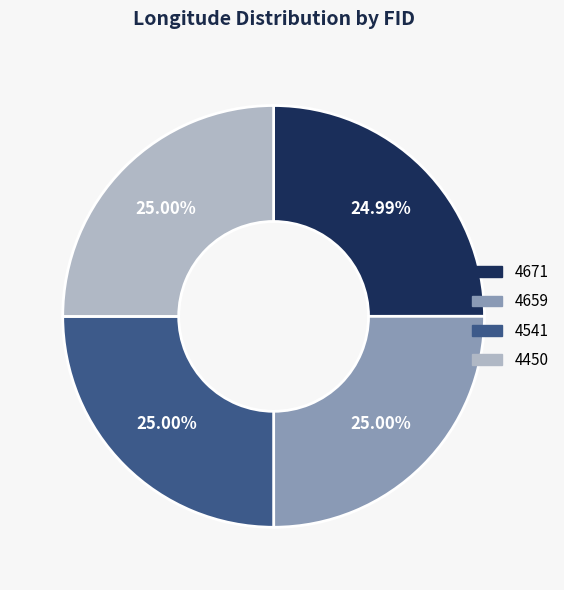

Does 4671 account for over 50% of the chart?

No